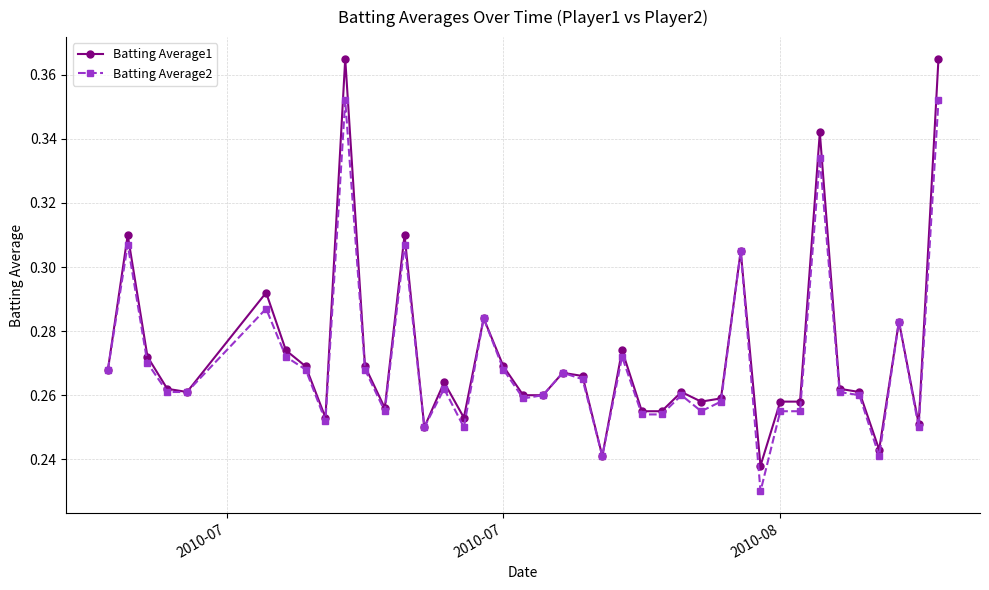

At how many categories does at least one series exceed 0?

40